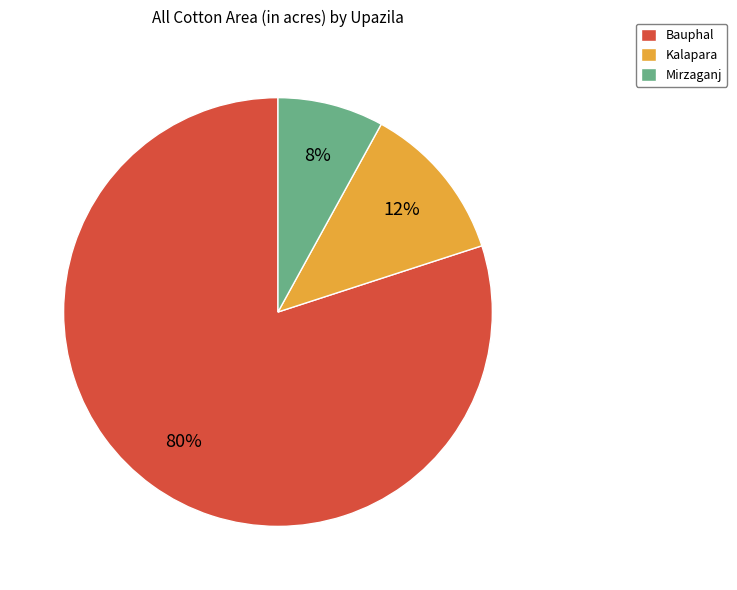

To the nearest percent, what portion does Mirzaganj represent?

8%